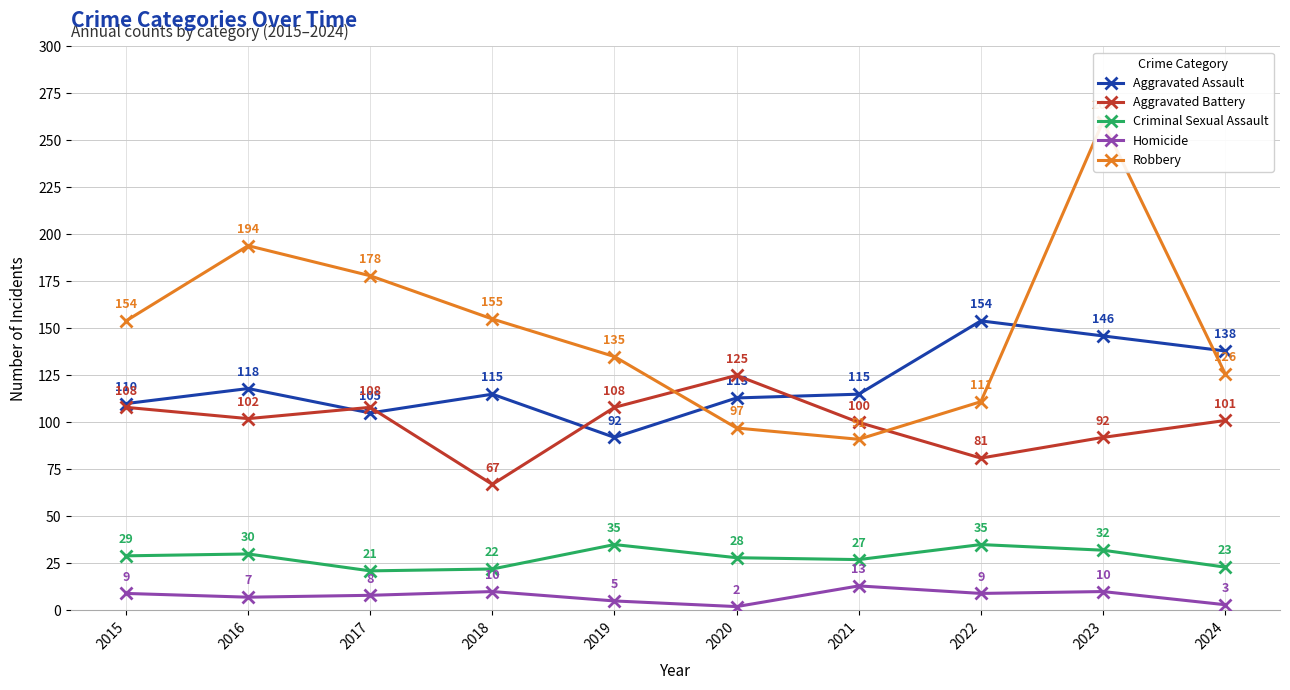

What is the difference between the second highest and second lowest values in the Homicide series?

7